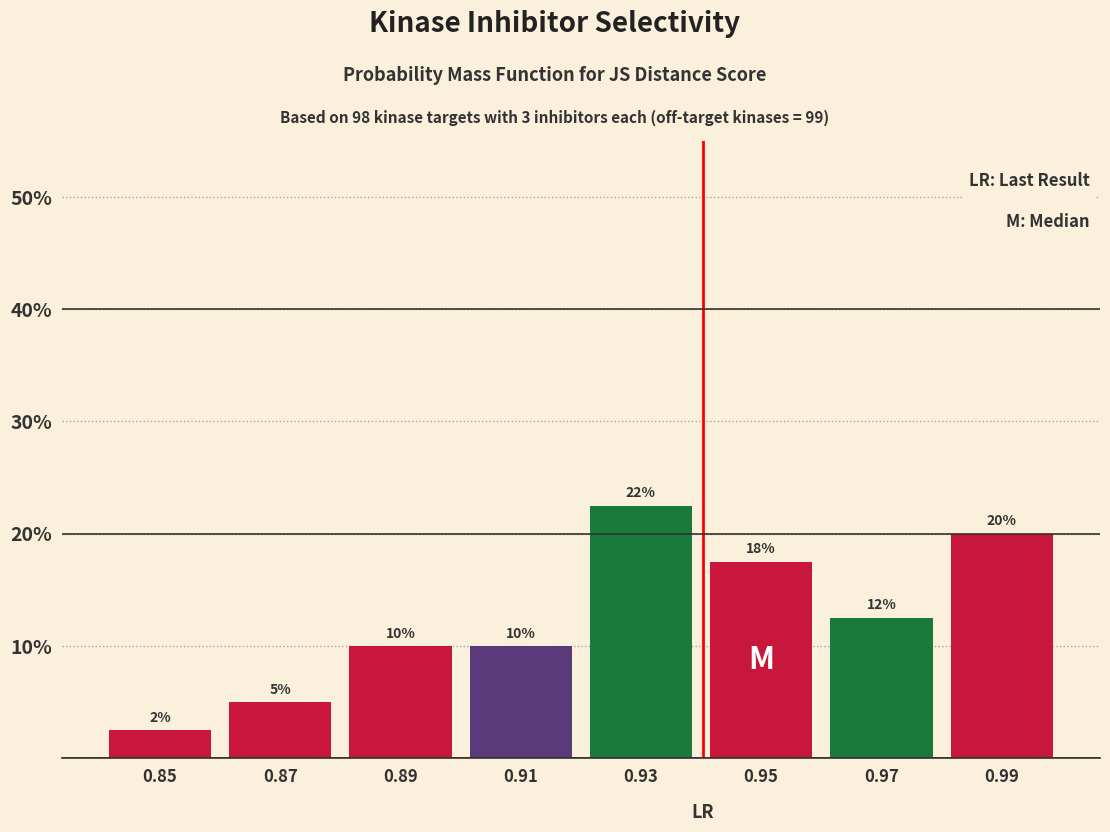

Over which range of the x-axis is the bar tallest?

0.92 to 0.94